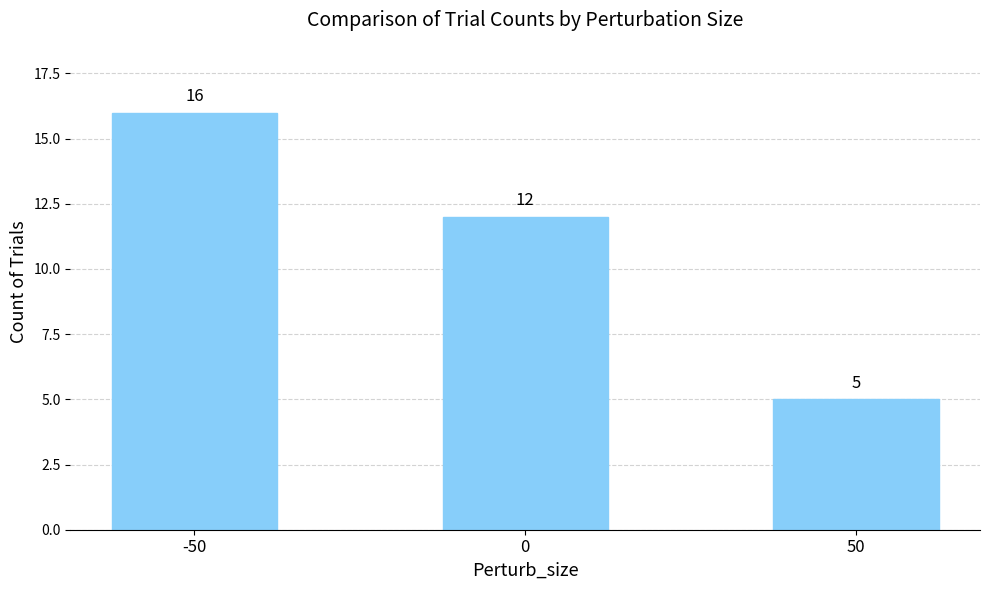

How many categories are shown in the chart?

3